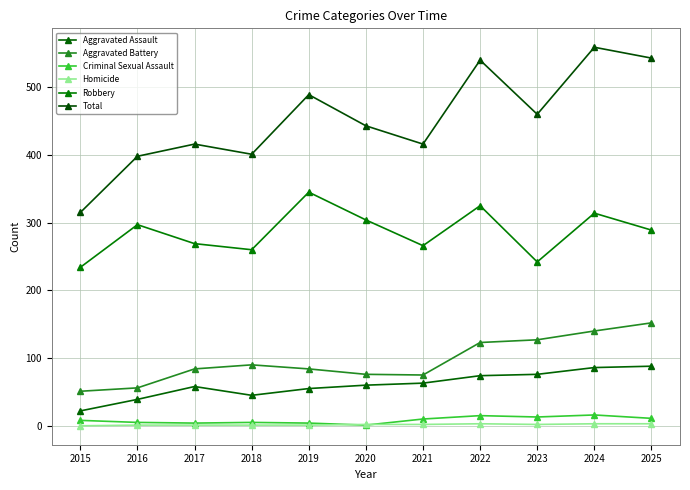

How many distinct data groups are displayed?

6